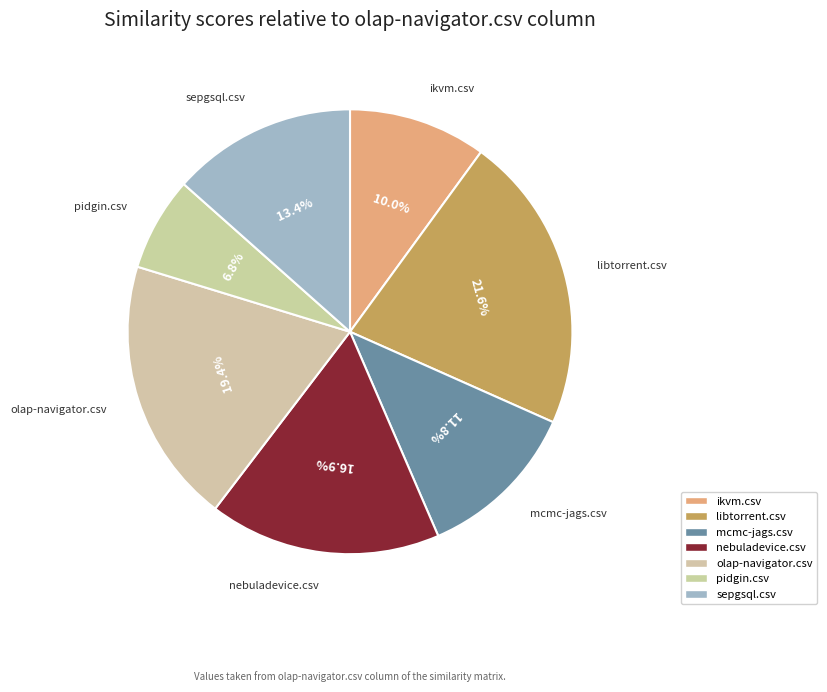

To the nearest percent, what is the difference between the sepgsql.csv and ikvm.csv slice percentages?

3%